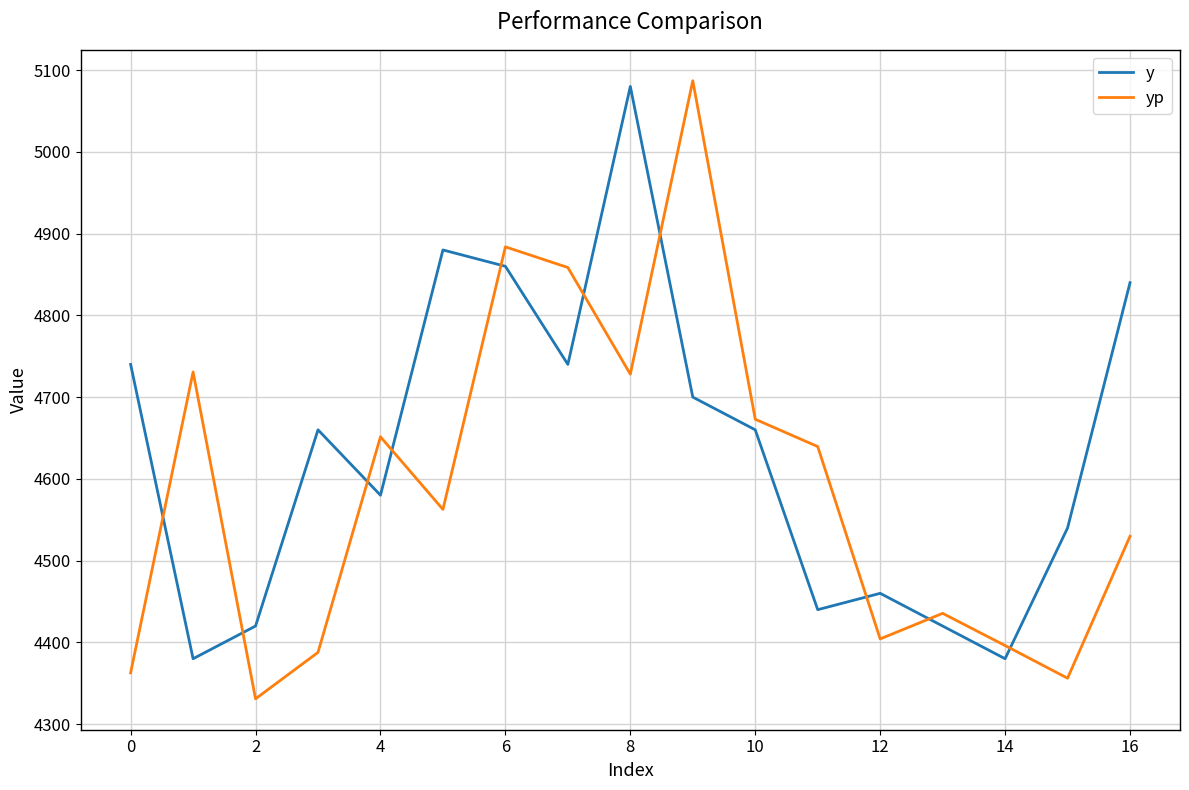

How many intersections are there between yp and y?

10